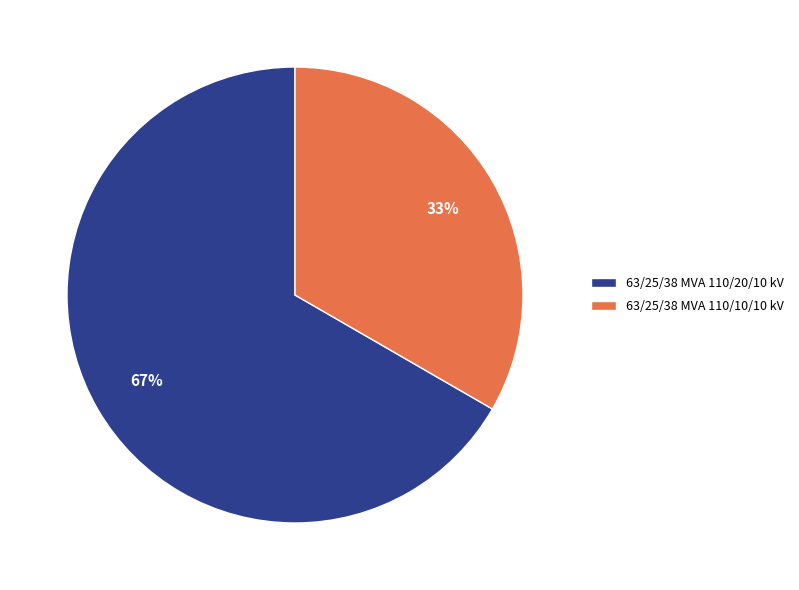

Which slice is the largest?

63/25/38 MVA 110/20/10 kV